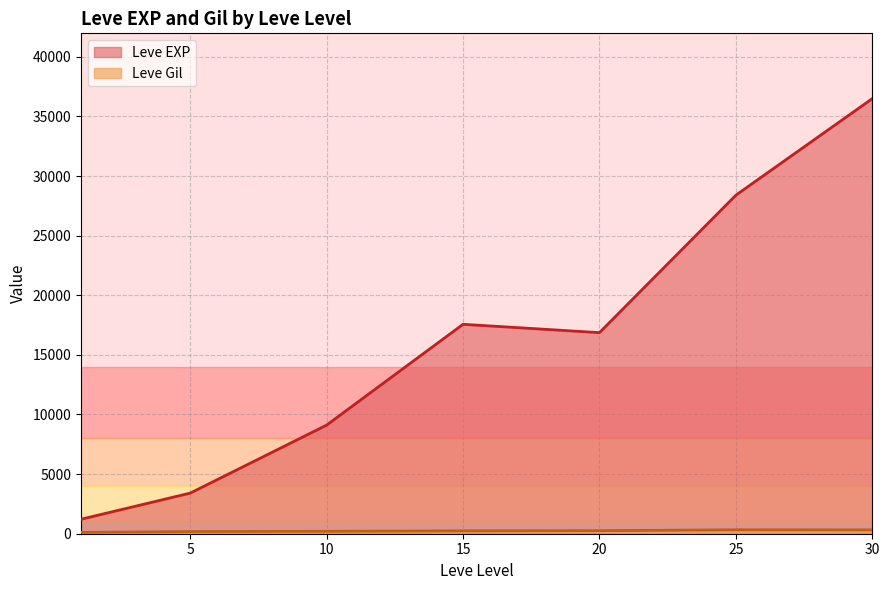

Which series has the largest range (max minus min)?

Leve EXP